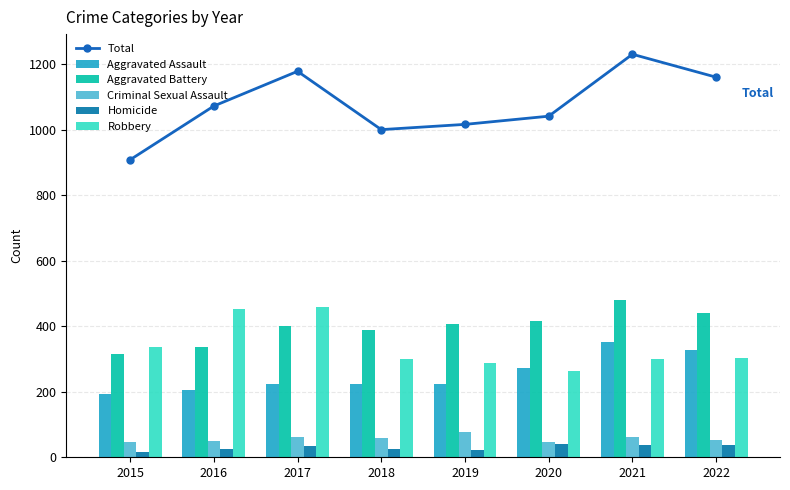

How many groups of bars are there?

8